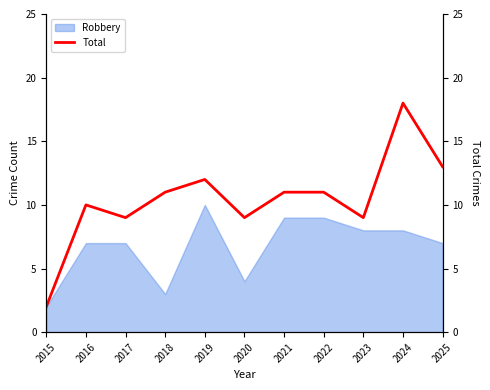

How many values are below 11?

5